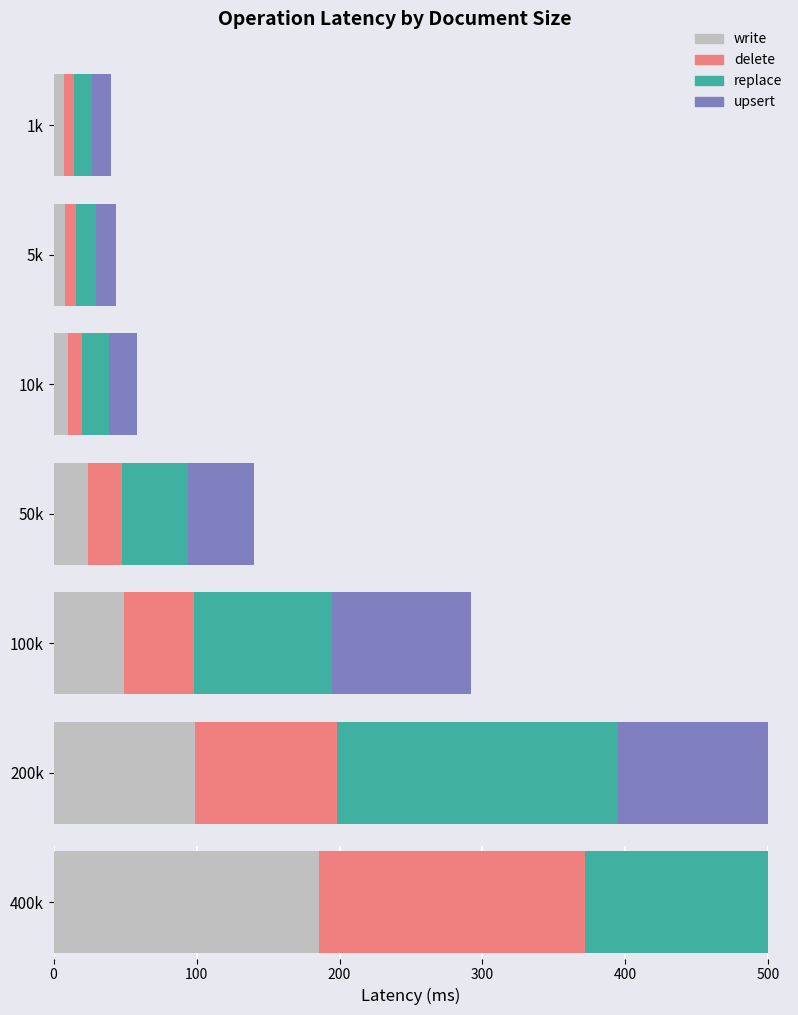

What is the spread (max minus min) of values at 400k?

184